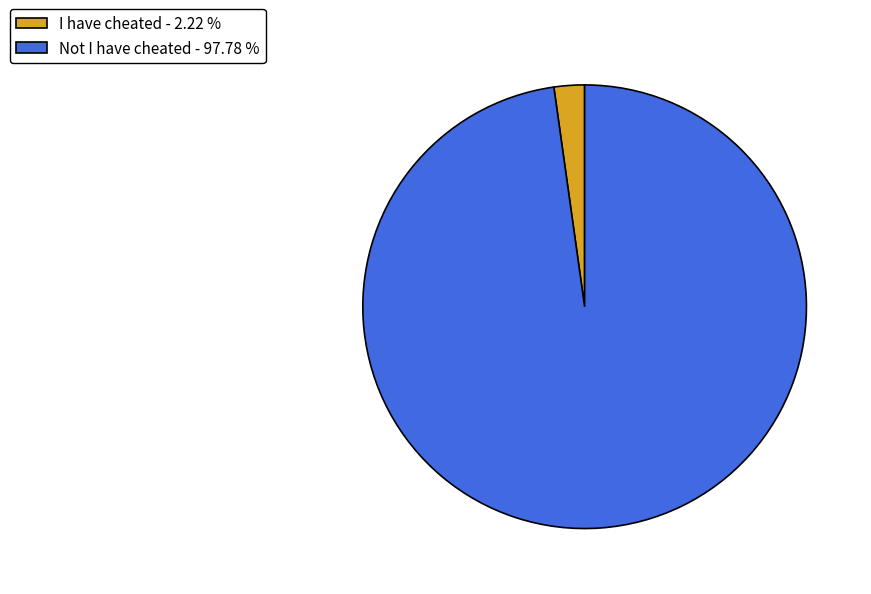

Does Not I have cheated account for over 50% of the chart?

Yes